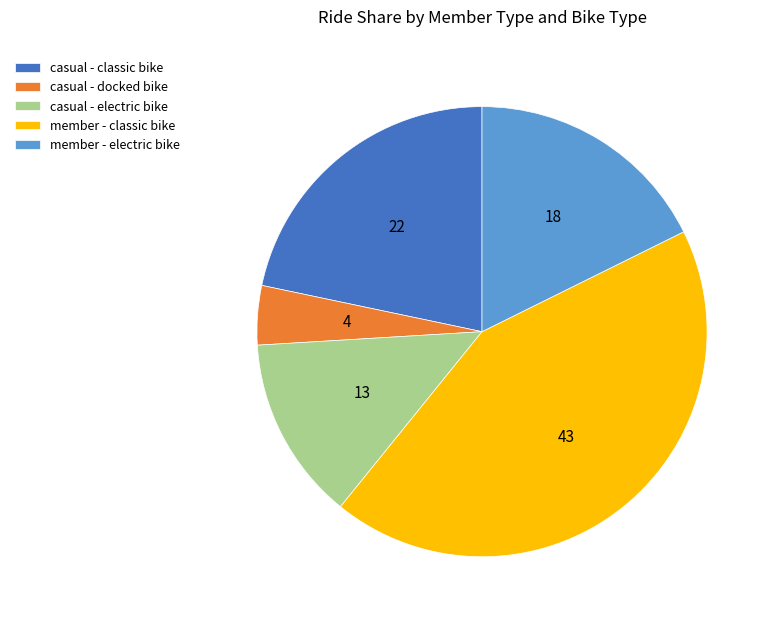

Which has a higher value, casual - classic bike or casual - electric bike?

casual - classic bike